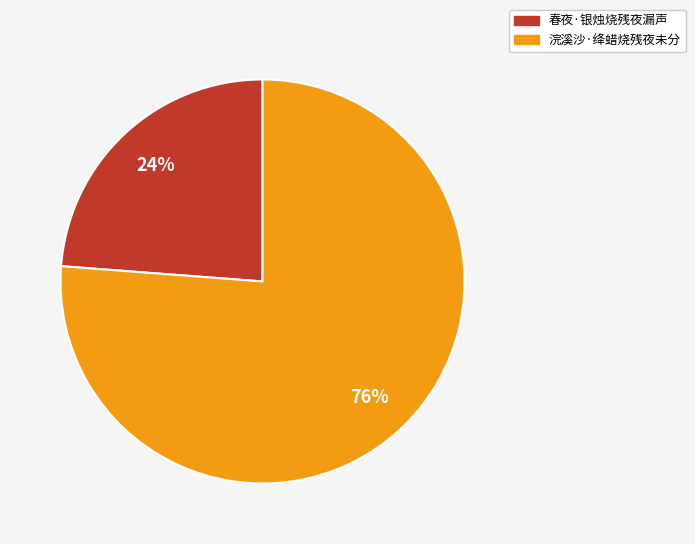

Is it true that 春夜·银烛烧残夜漏声 is 12% of the pie?

False